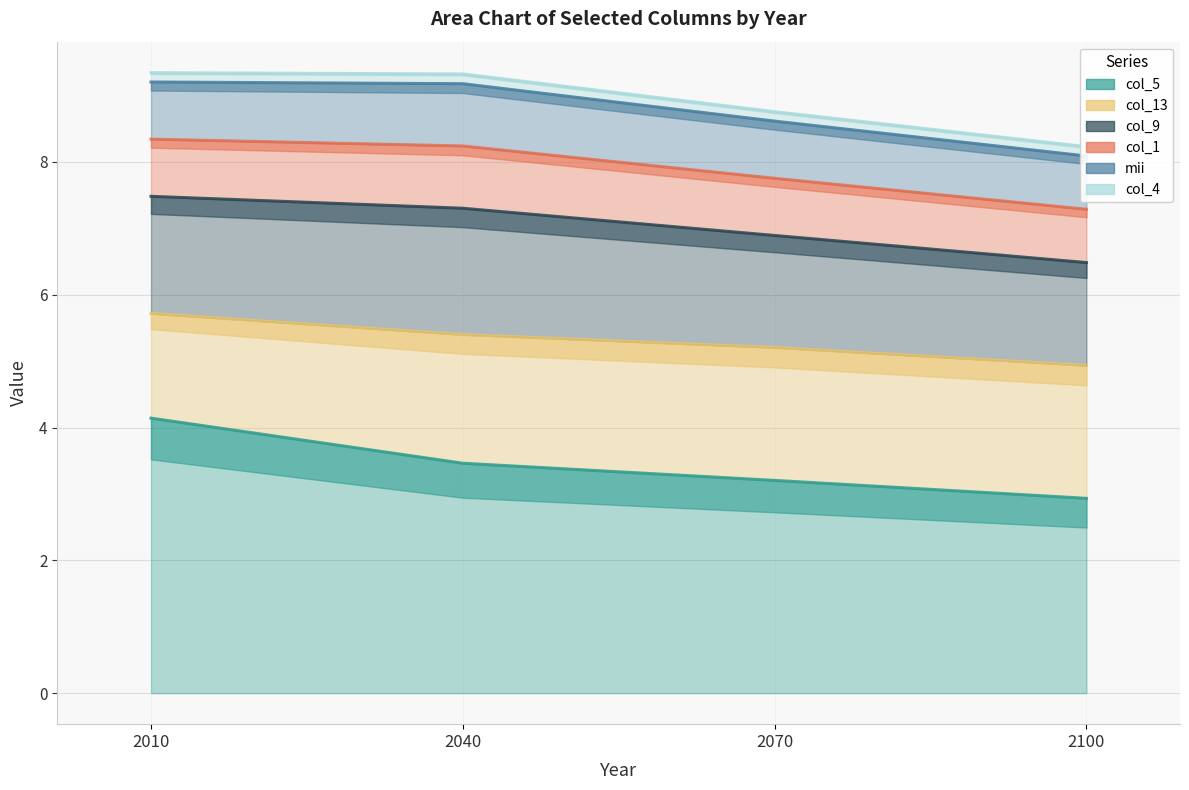

Reading right to left, list all the values displayed in this chart.

col_1: 2100=0.8	2070=0.9	2040=0.9	2010=0.9
col_5: 2100=2.9	2070=3.2	2040=3.5	2010=4.1
col_9: 2100=1.5	2070=1.7	2040=1.9	2010=1.8
col_13: 2100=2.0	2070=2.0	2040=1.9	2010=1.6
mii: 2100=0.8	2070=0.9	2040=0.9	2010=0.9
col_4: 2100=0.1	2070=0.1	2040=0.1	2010=0.1